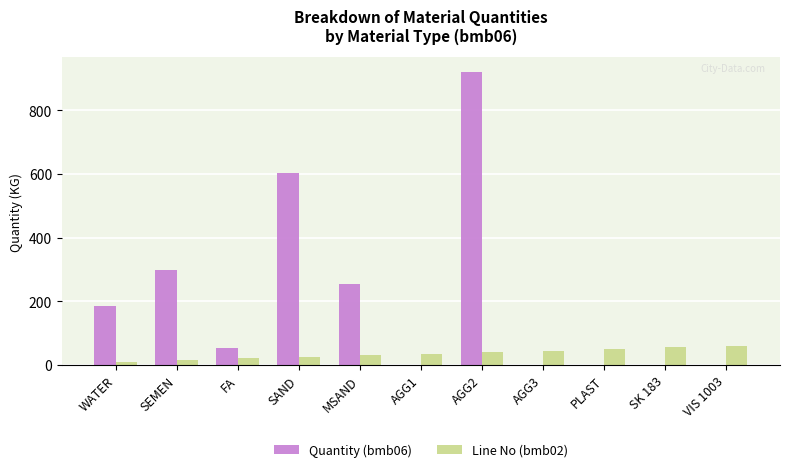

How many Line No (bmb02) values are between 20 and 50?

7